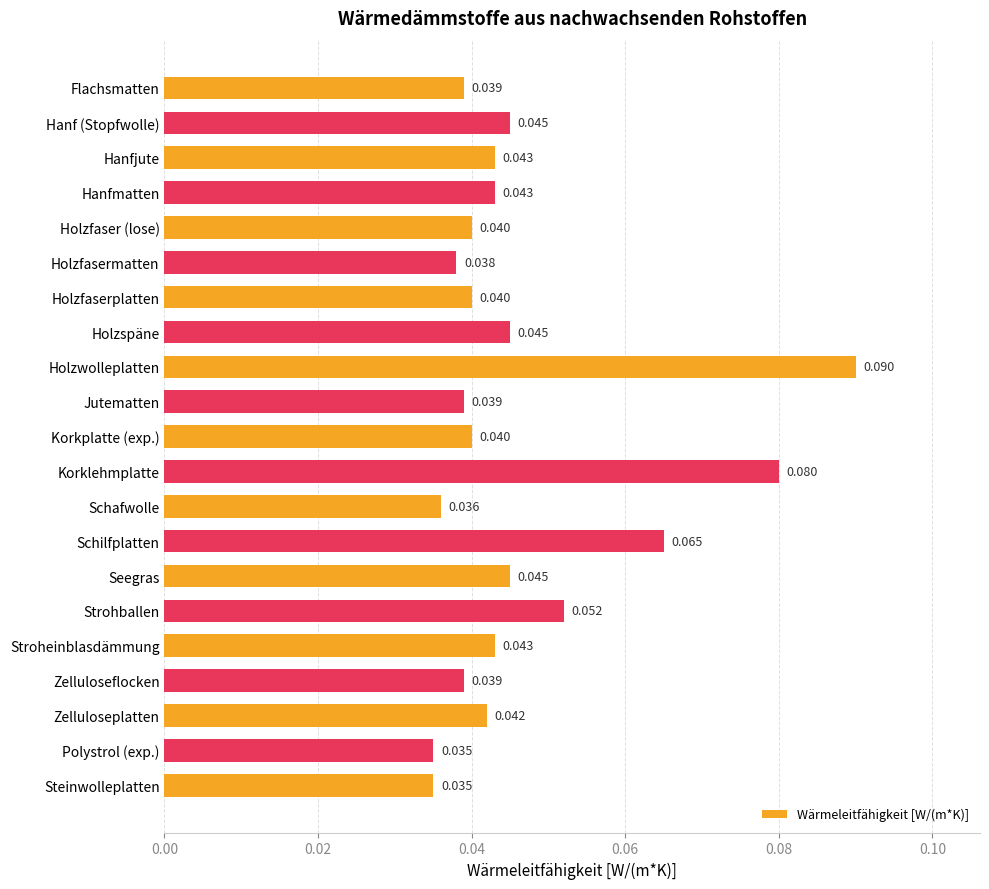

Which category has the highest value across all series?

Holzwolleplatten